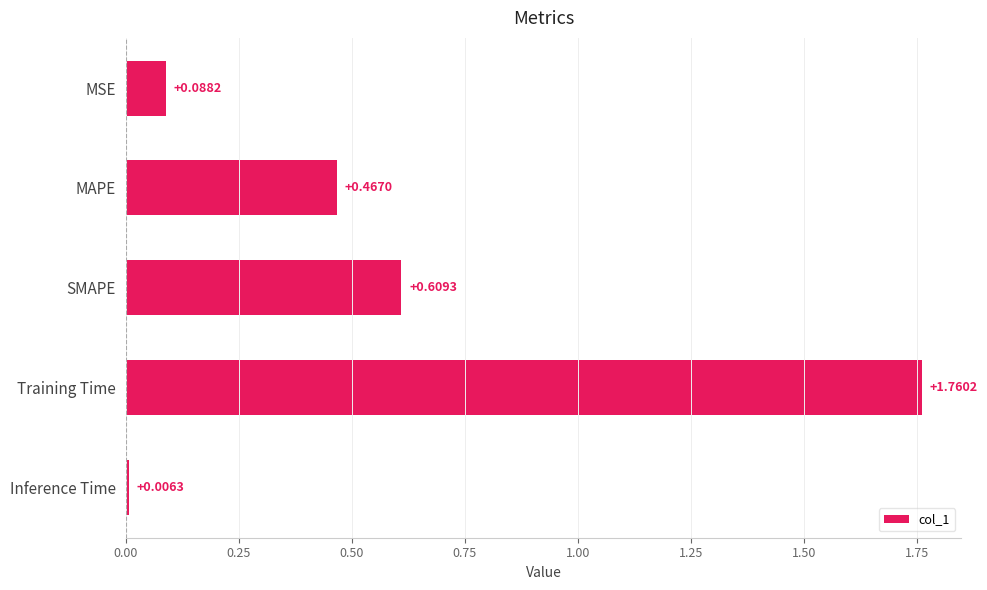

What is the sum of all values?

2.9